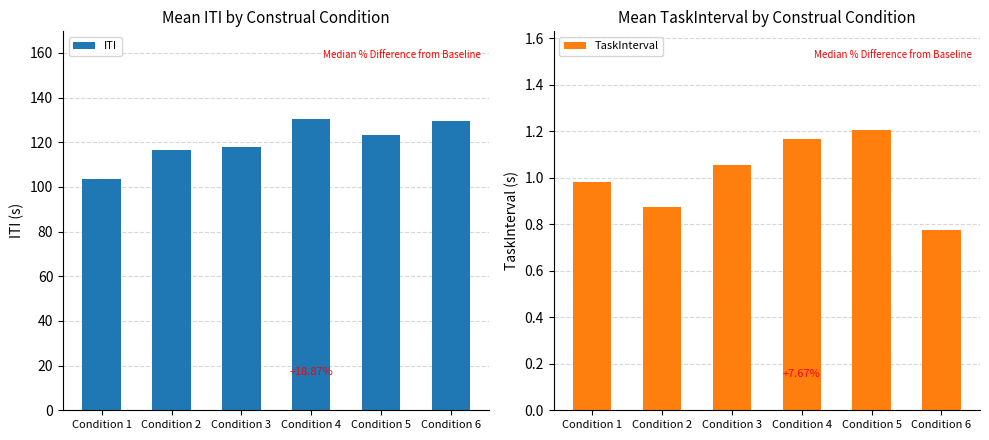

Rank the categories by TaskInterval value from lowest to highest.

Condition 6, Condition 2, Condition 1, Condition 3, Condition 4, Condition 5